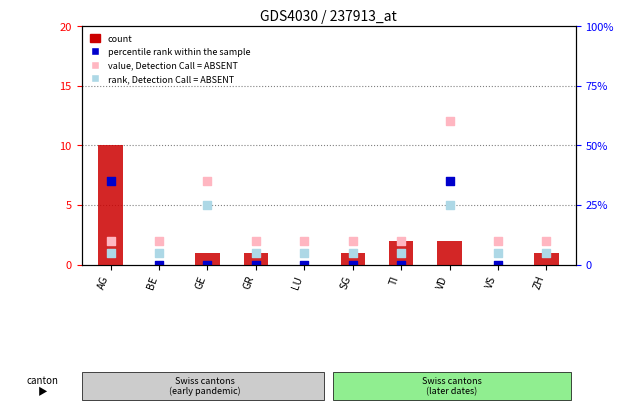

At which category is the sum across all series the highest?

VD